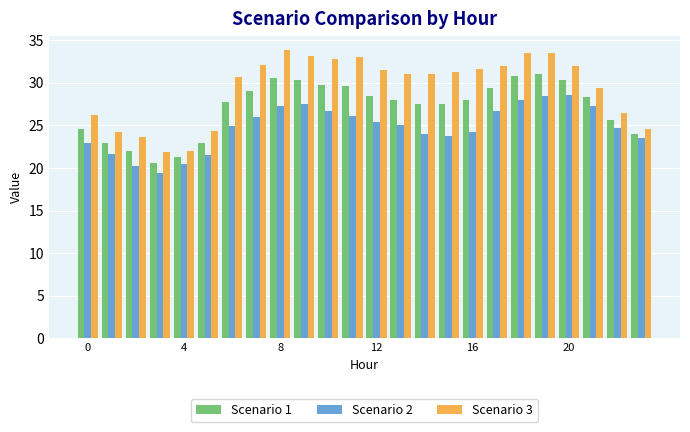

What is the difference between the second highest and minimum values in the Scenario 3 series?

11.7